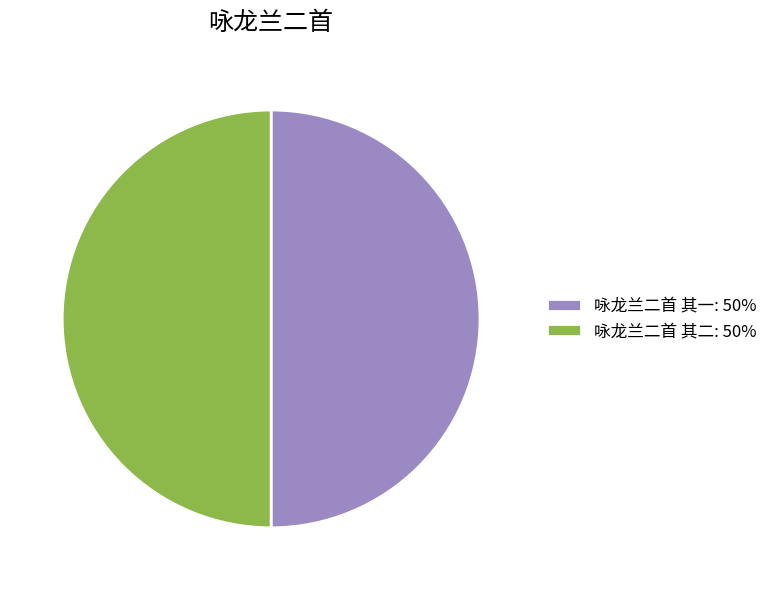

Is the sum of 咏龙兰二首 其二: 50% and 咏龙兰二首 其一: 50% greater than half?

Yes